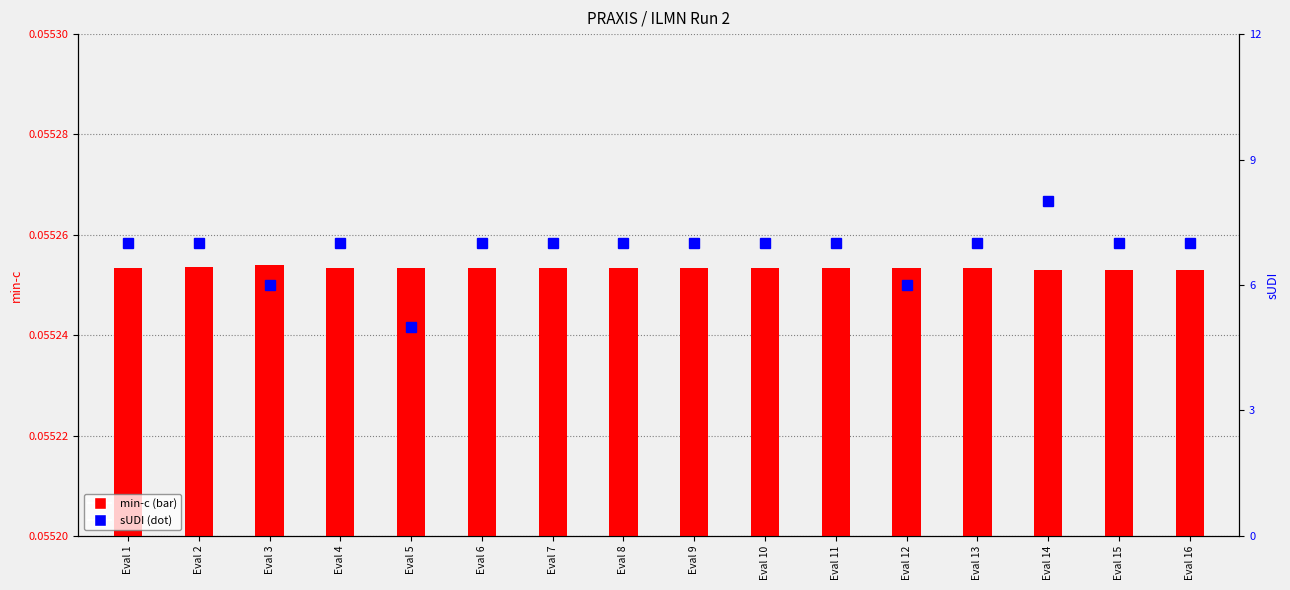

How many series are shown in this chart?

2